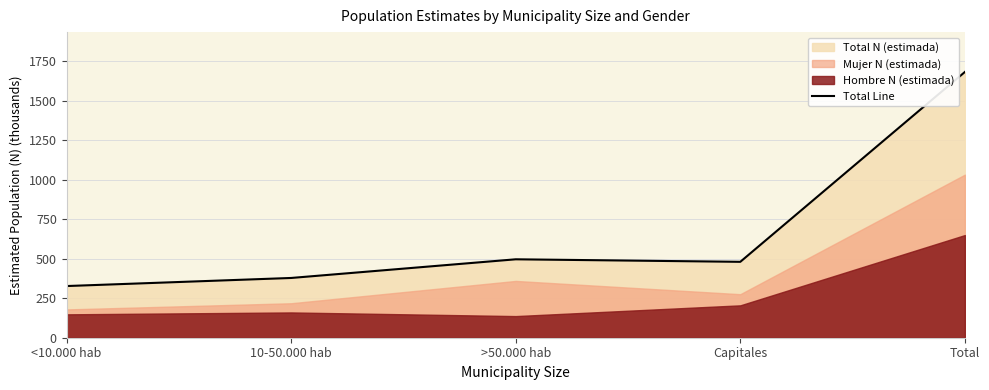

Does the chart have visible grid lines?

Yes